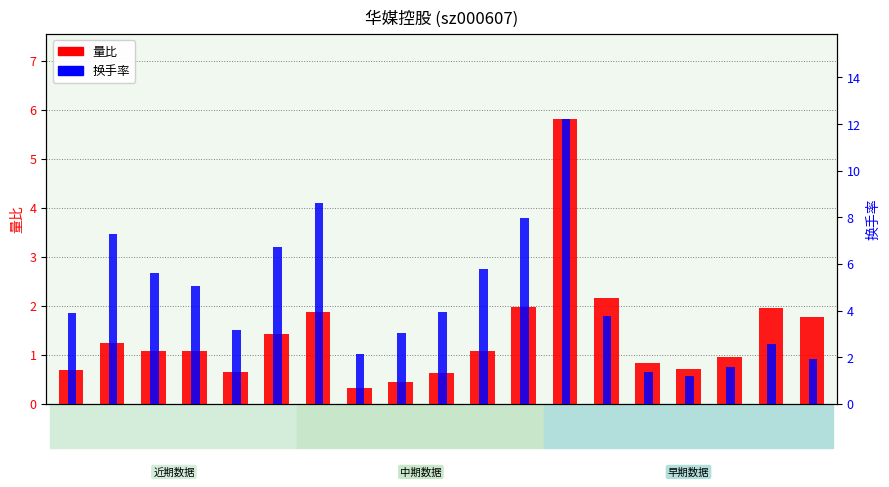

How many groups of bars are there?

19